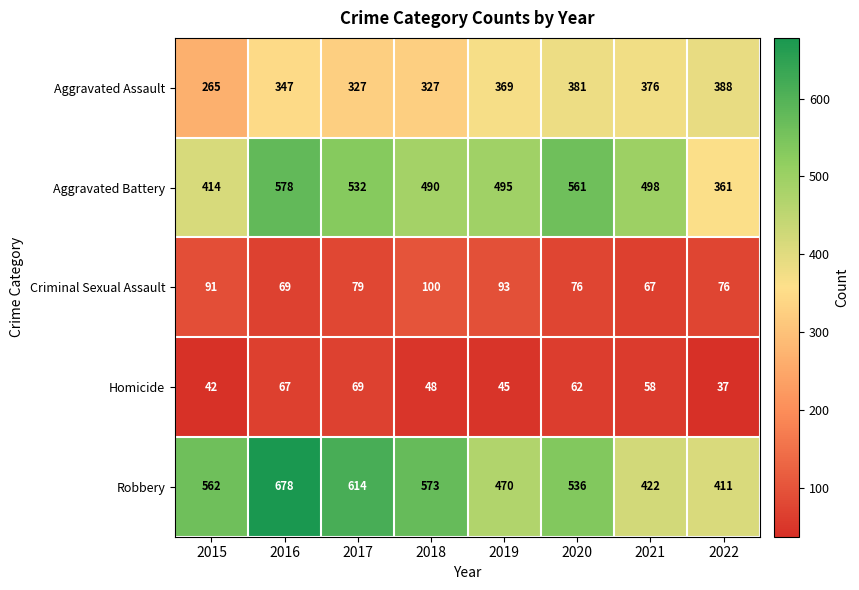

How many series are shown in this chart?

5